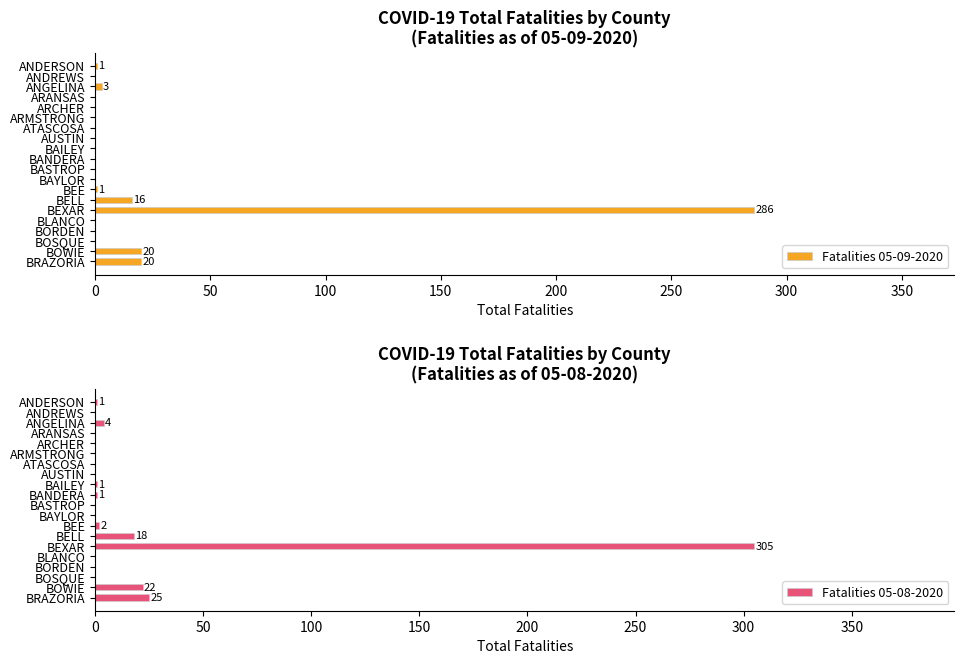

How many positive values does the Fatalities 05-08-2020 series have?

9